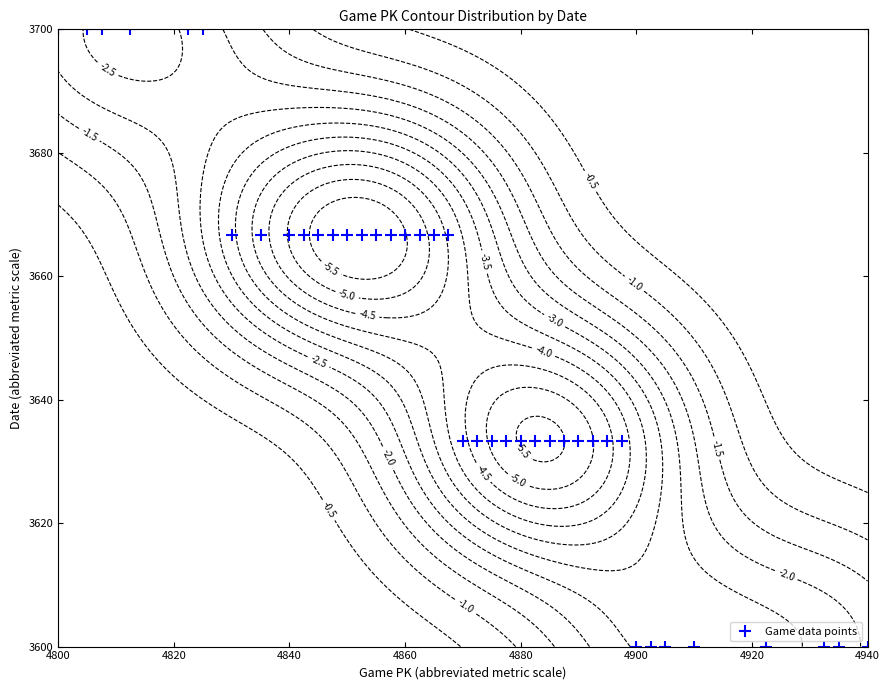

What is the lowest value of the Game data points series?

3600.0